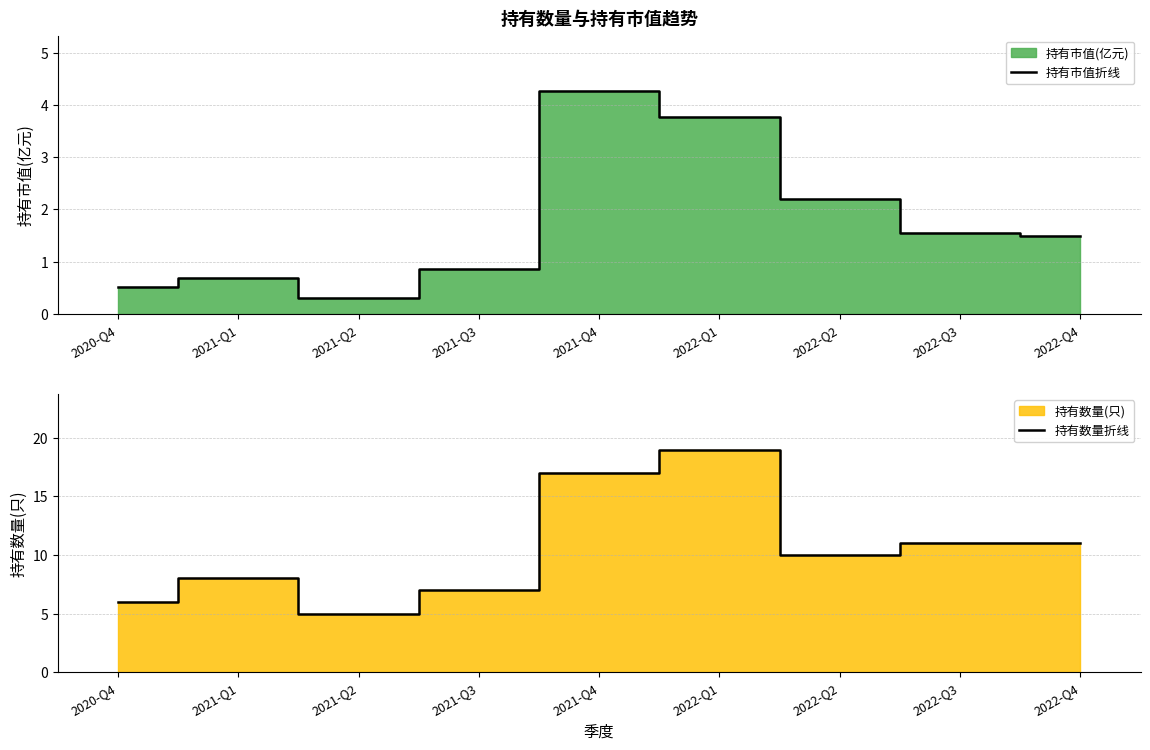

Reading left to right, extract all data points from this chart.

持有市值折线: 0.5	0.7	0.3	0.9	4.3	3.8	2.2	1.6	1.5
持有数量折线: 6.0	8.0	5.0	7.0	17.0	19.0	10.0	11.0	11.0